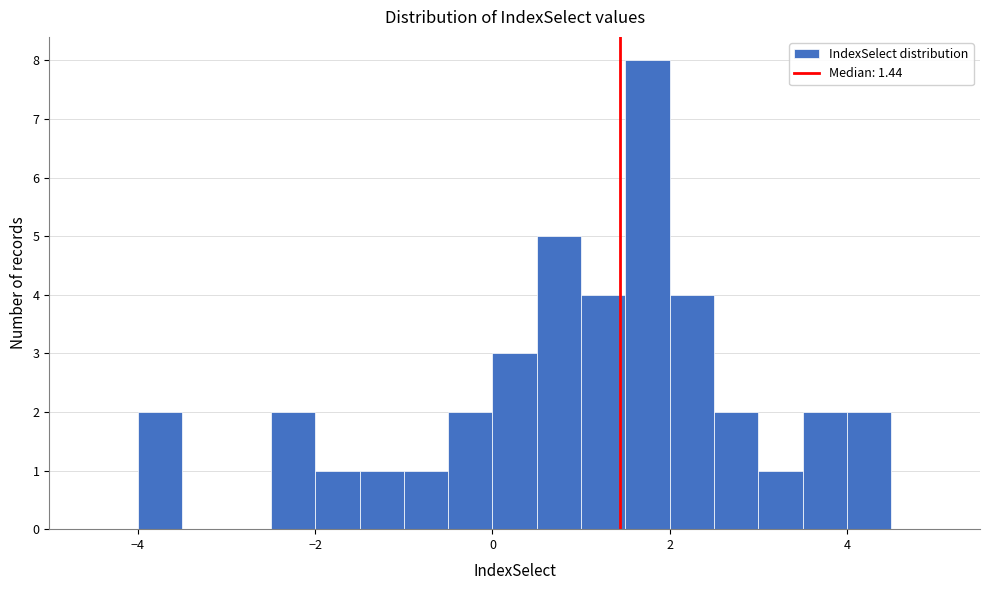

Around what value on the x-axis is the tallest bar? Give the approximate position of its centre, as read against the axis.

1.8